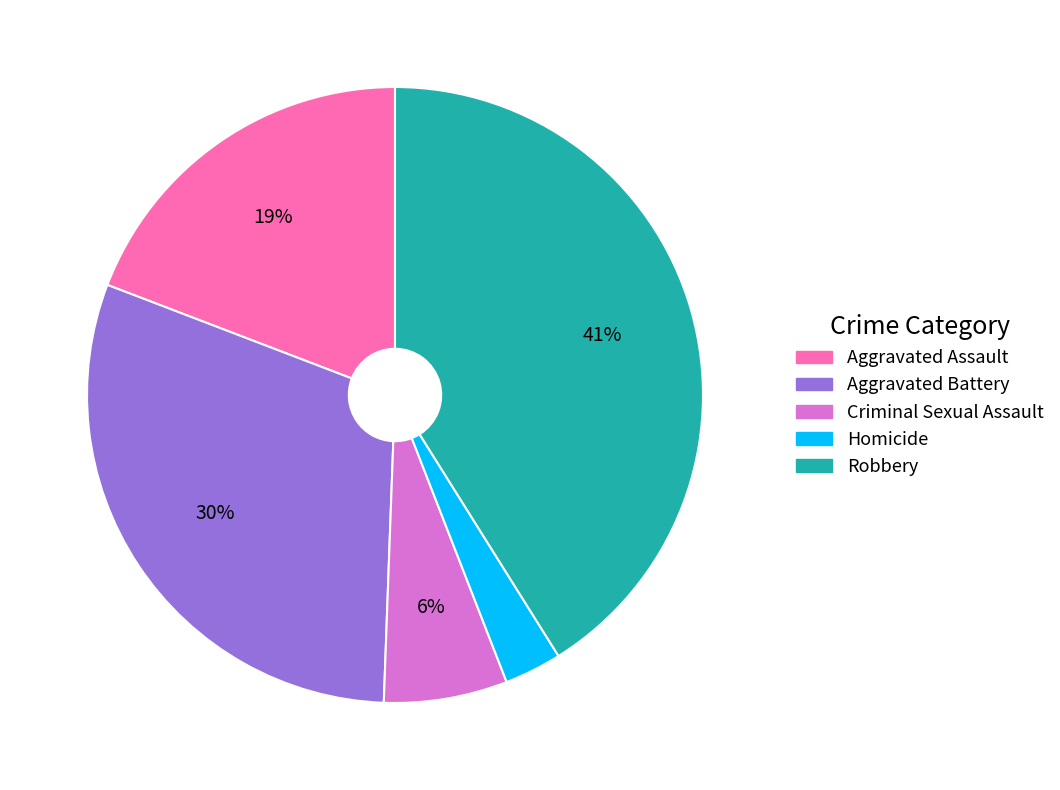

Is there a majority slice in this chart?

No